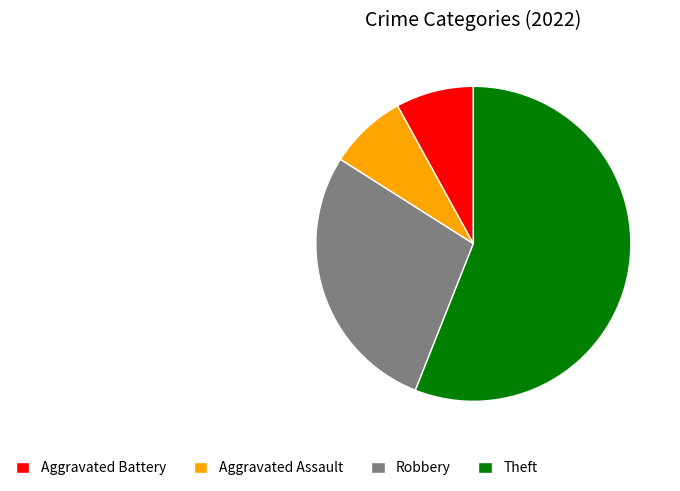

Which slice represents more than half of the pie?

Theft